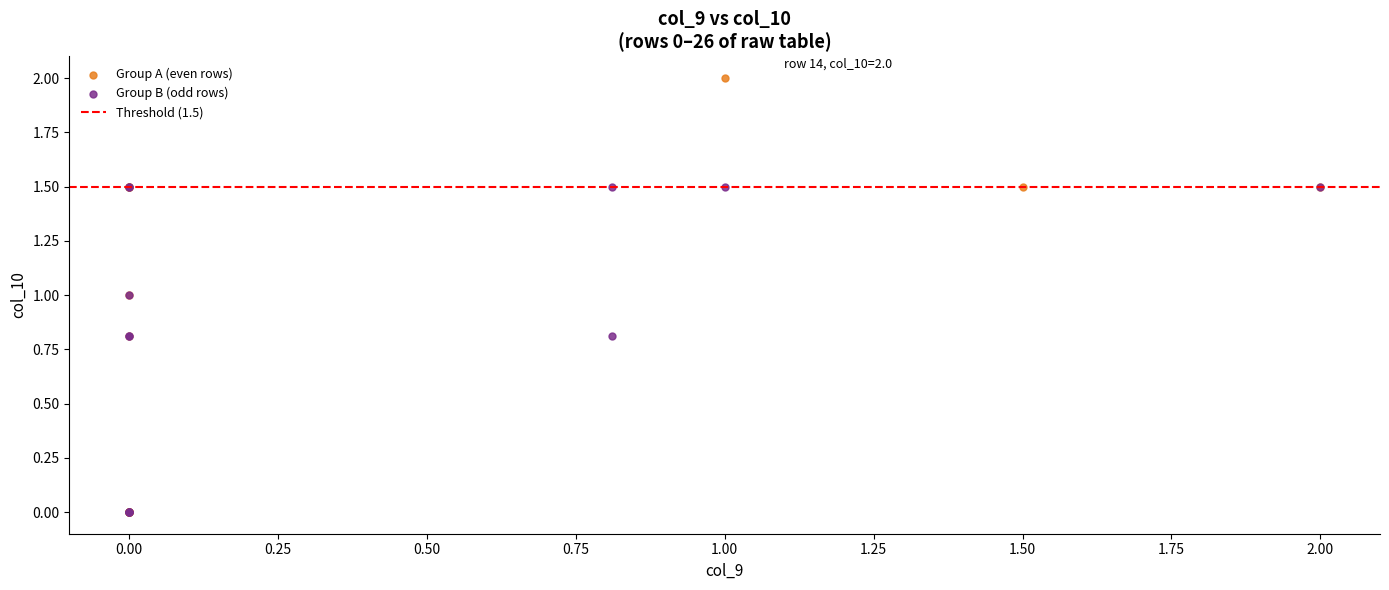

Which series reaches the maximum Y coordinate?

Group A (even rows)